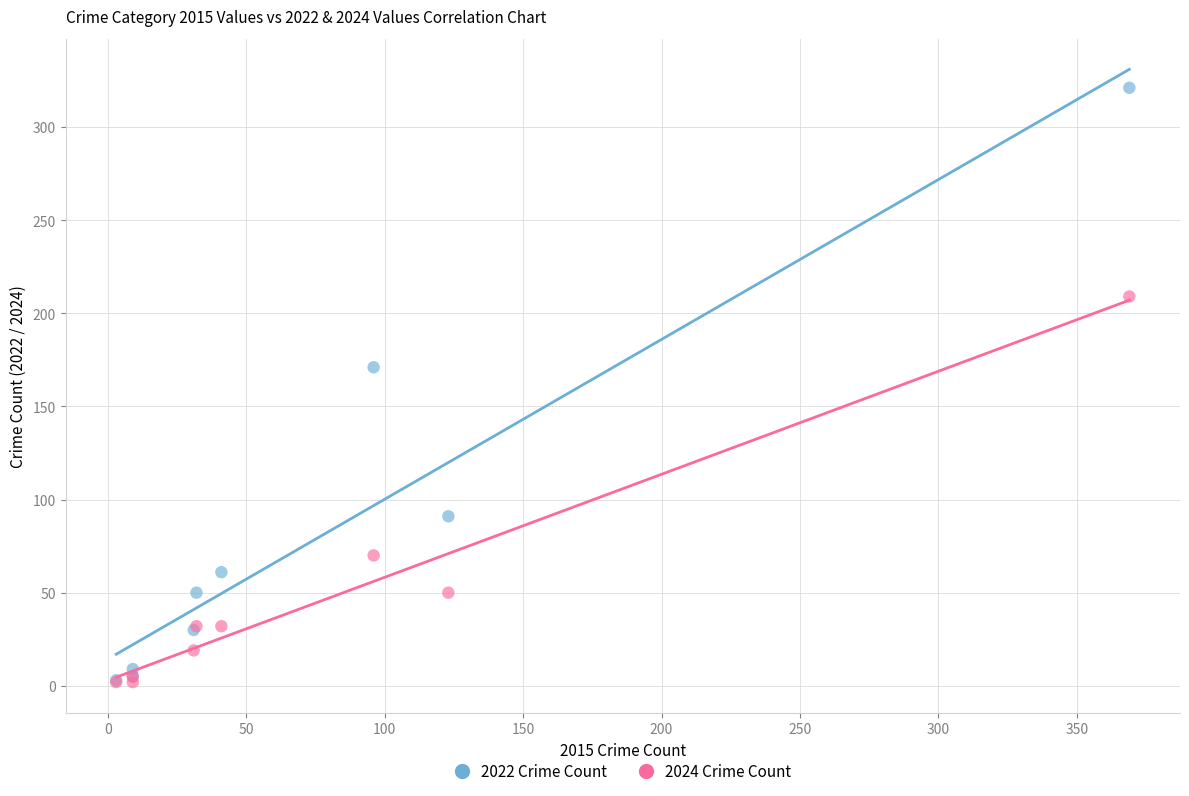

In the 2024 Crime Count series, what Y value is closest to 105?

70